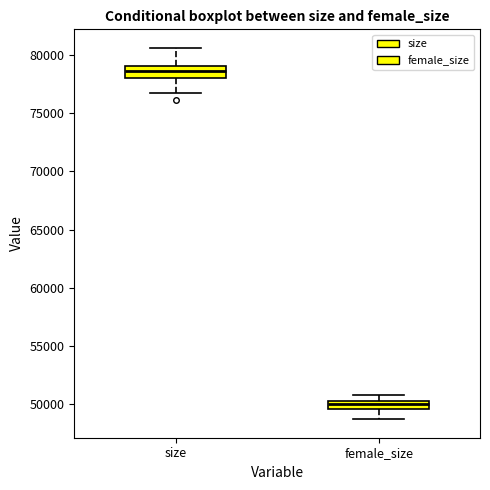

Where is the lower edge of the box for female_size on the y-axis? The values are not printed on the chart, so give them approximately, as read against the axis.

49500